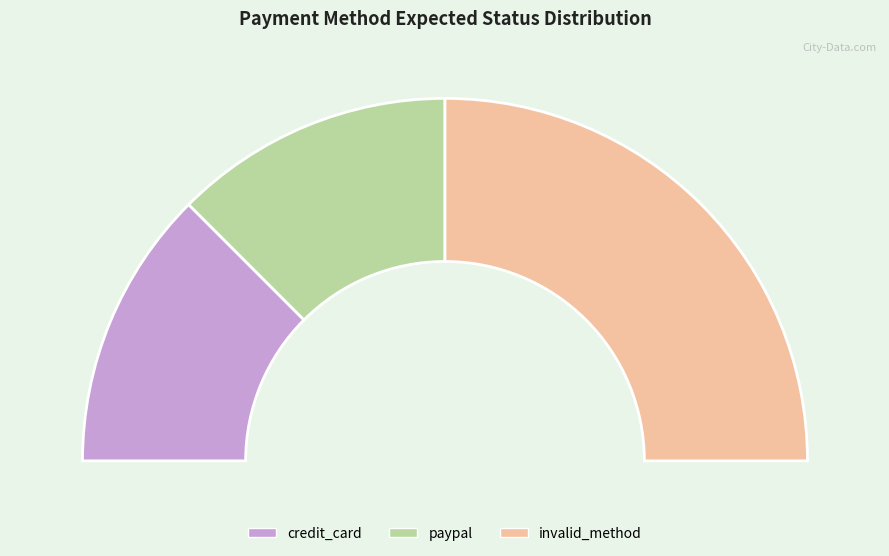

Which slice is the largest?

invalid_method